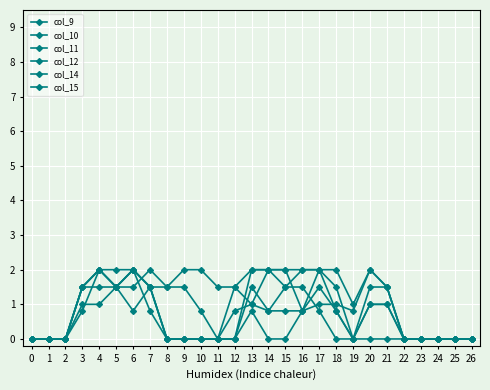

At which category is the sum across all series the highest?

4